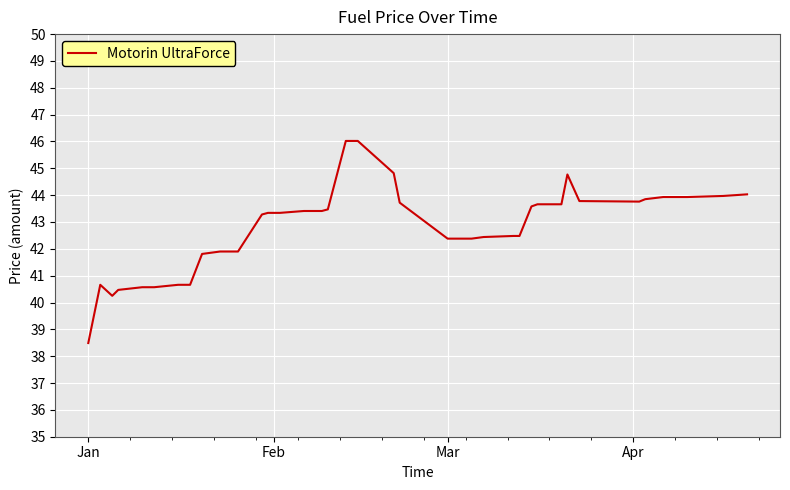

Does the chart display data point markers on the line(s)?

No